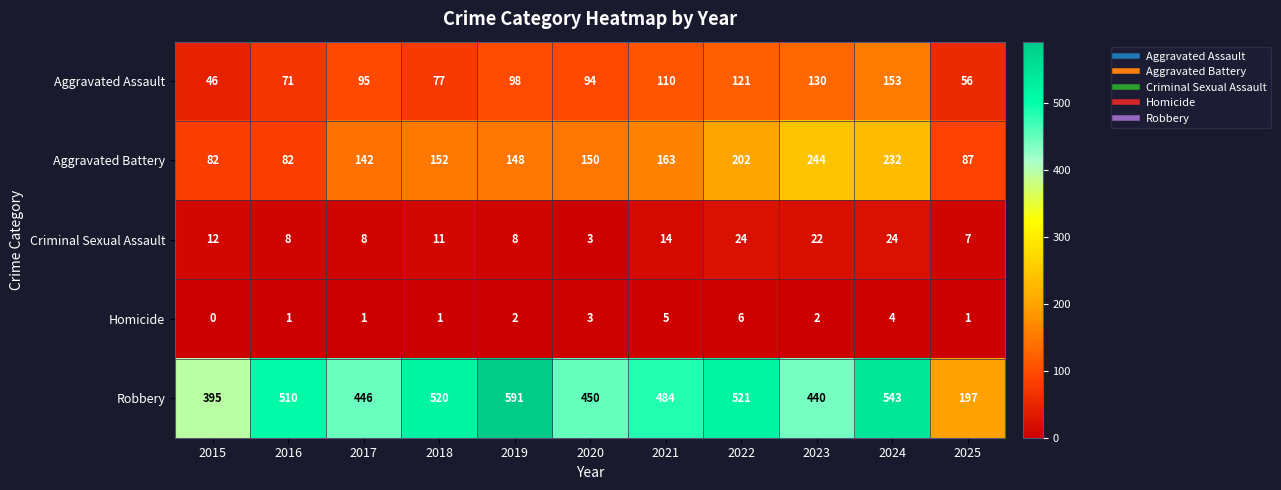

Is the value of Homicide at 2024 greater than the value of Criminal Sexual Assault at 2016?

No